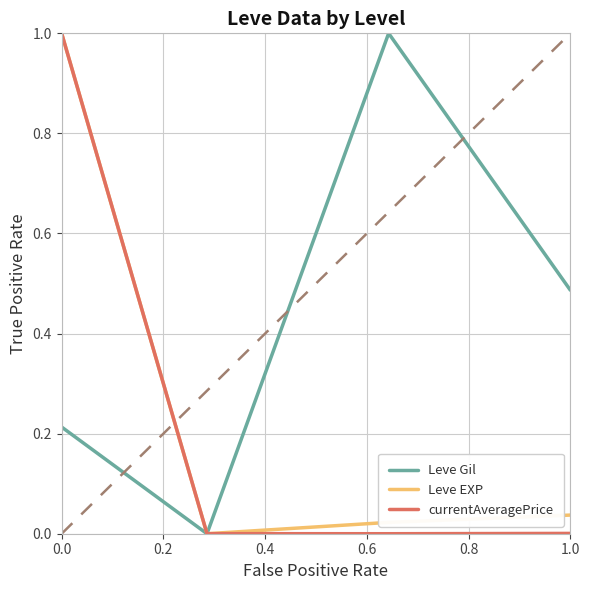

What is the highest value of the Leve EXP series?

1.0